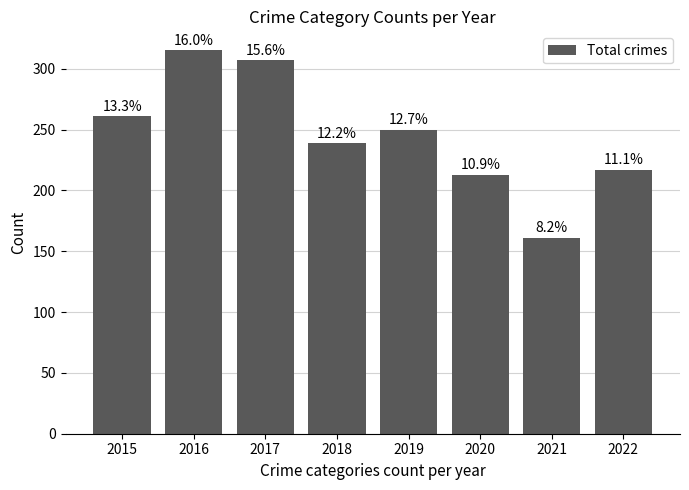

Is it true that the value at 2016 is 315?

True